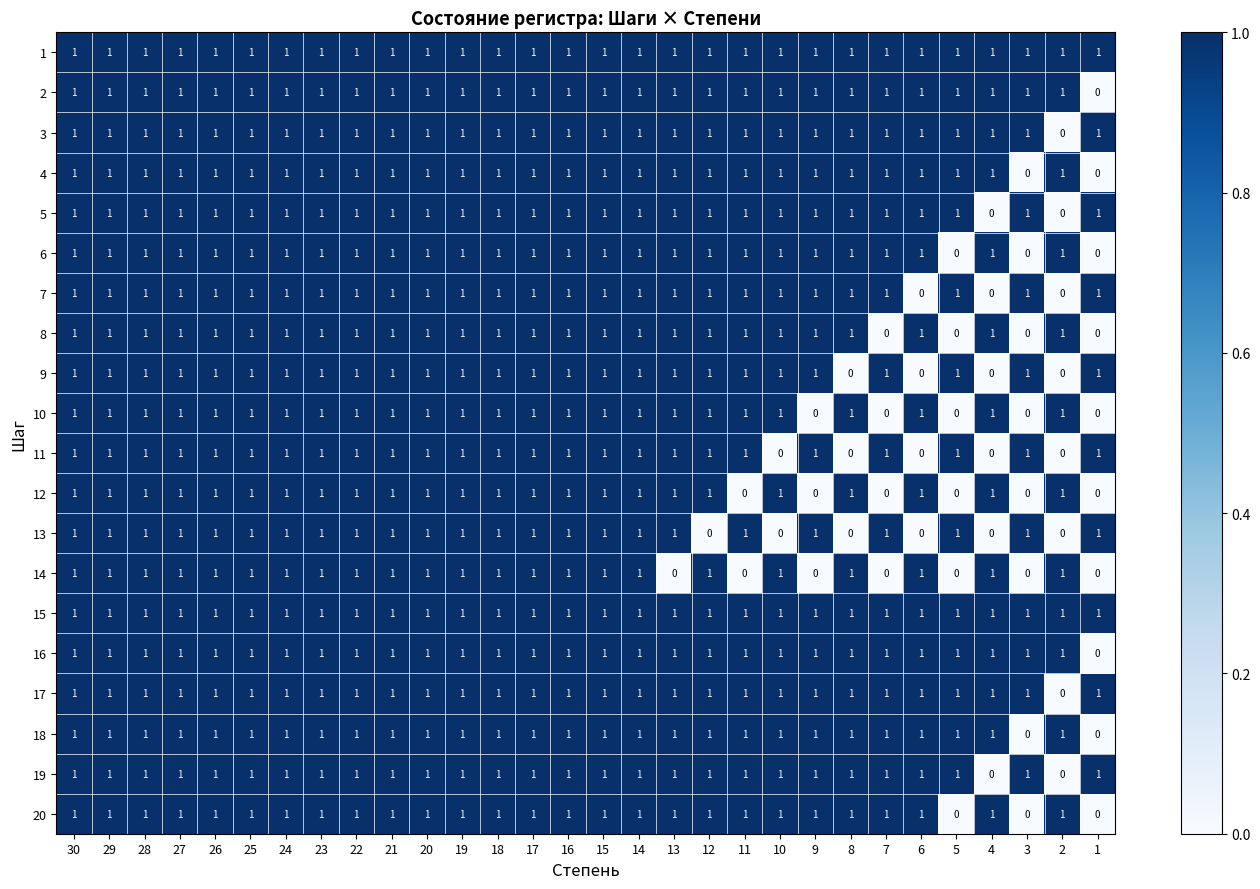

At how many categories does at least one series exceed 0?

30